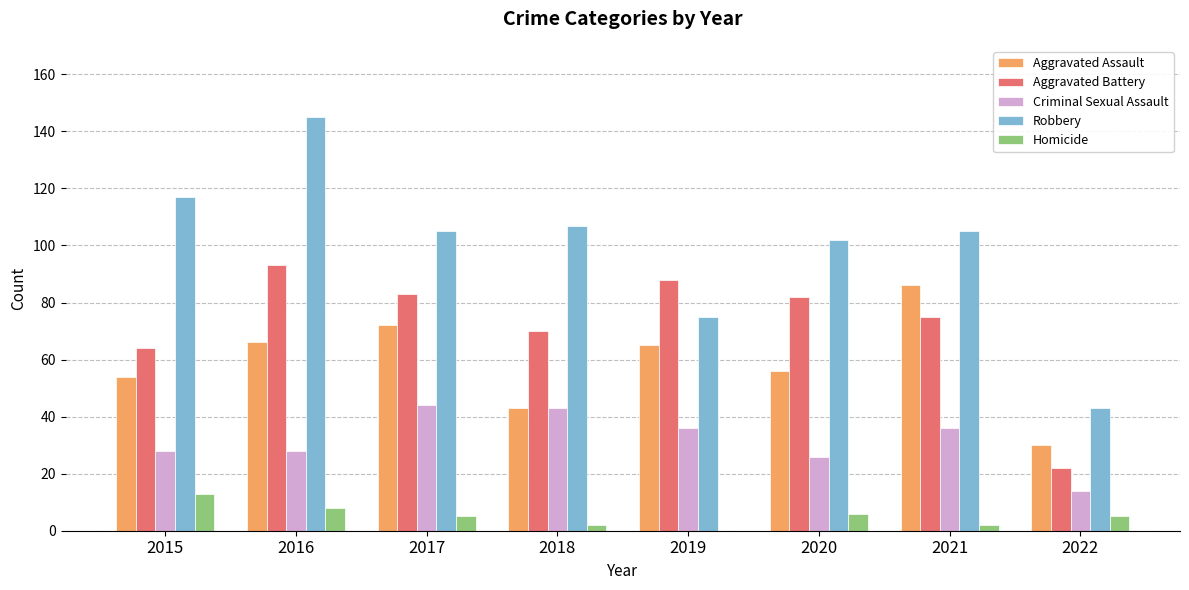

Are the bars grouped side by side (vs. stacked)?

Yes